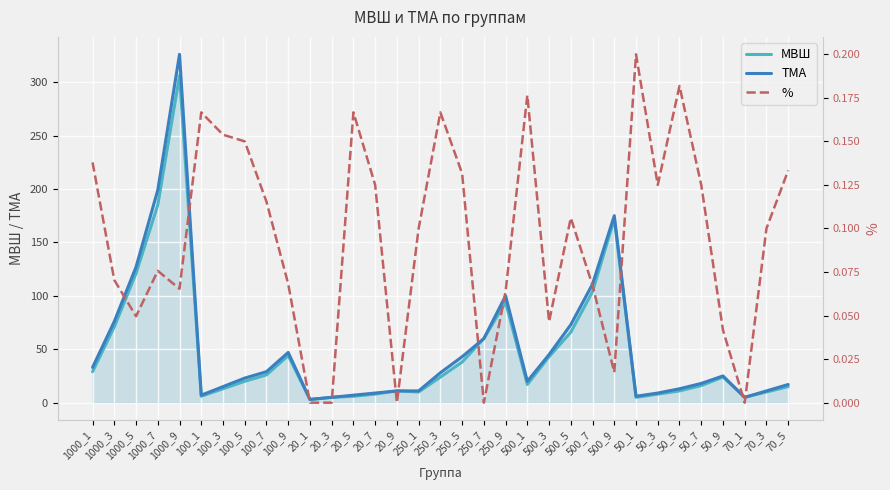

What is the difference between the second highest and second lowest values in the % series?

0.2